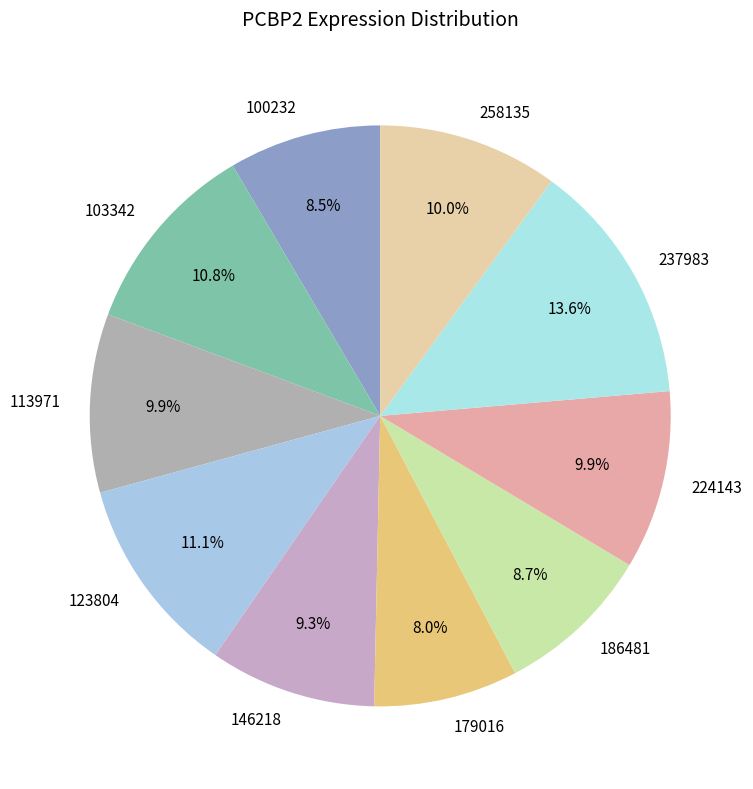

Which slice is the largest?

237983